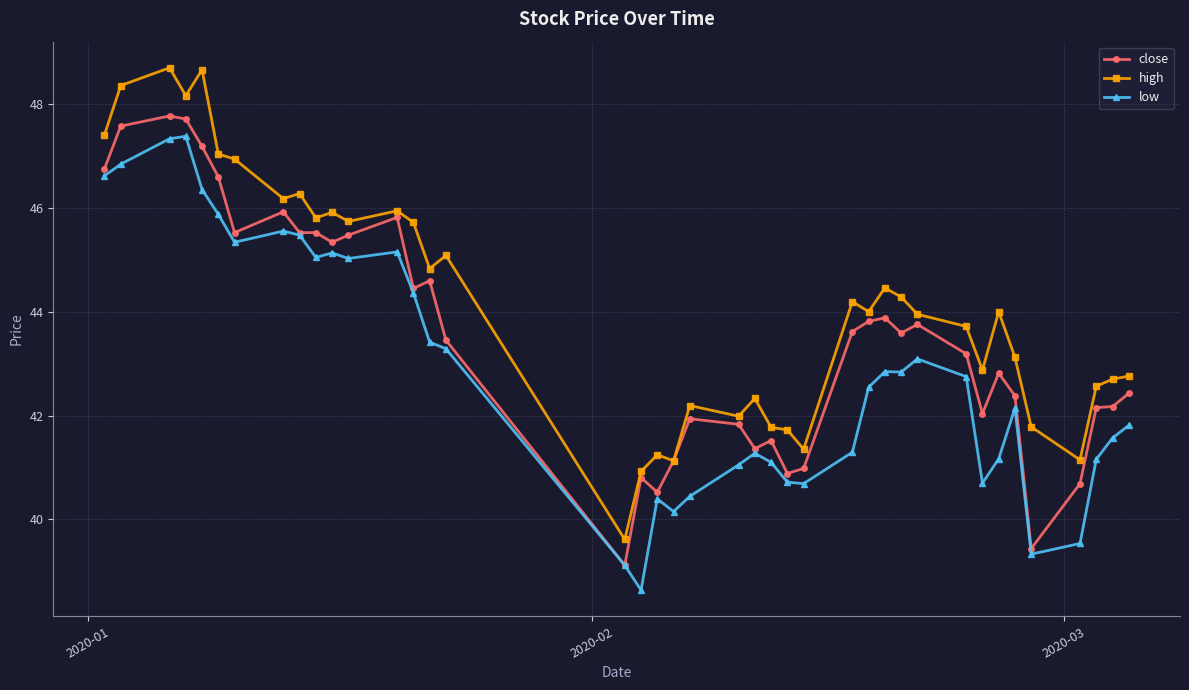

What is the greatest value displayed?

48.7